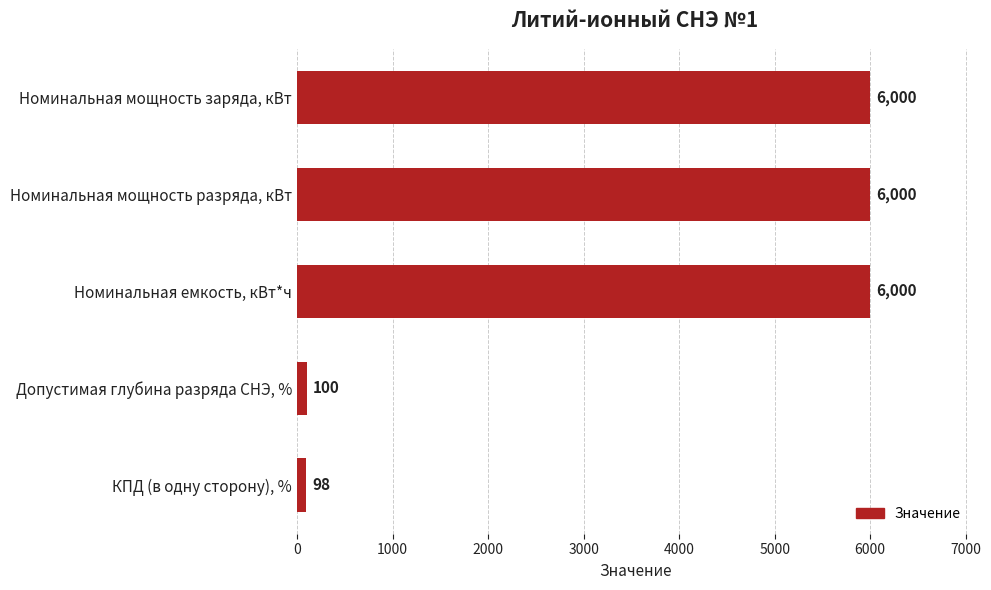

How many categories are shown in the chart?

5